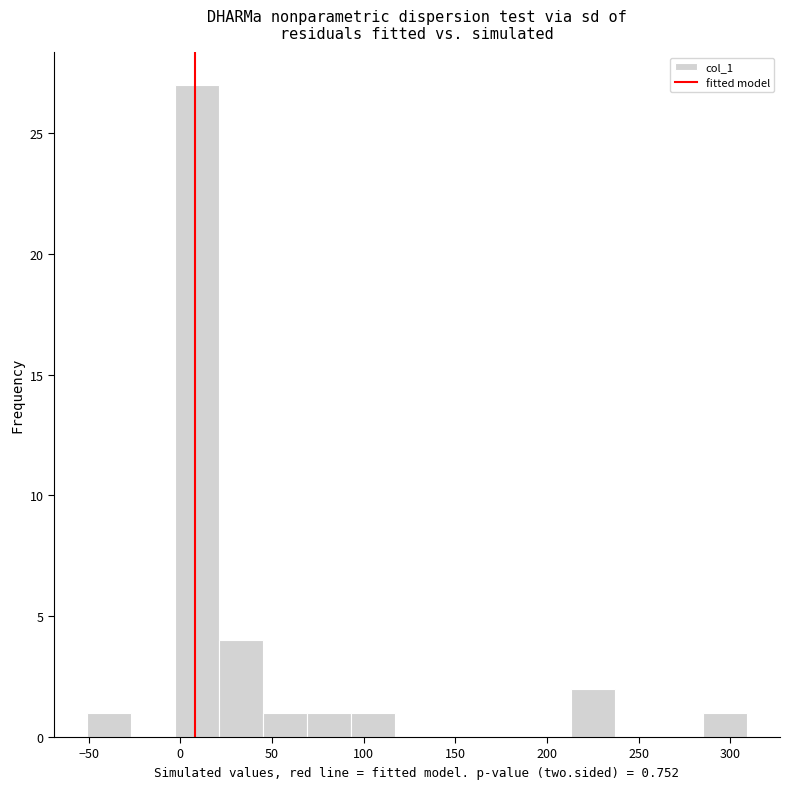

Reading left to right, transcribe this chart: for each bar, give the range it covers on the x-axis and its height. Neither the bar edges nor the heights are printed on the chart, so give them approximately, as read against the axes.

-50 to -25: 1
-25 to -5: 0
-5 to 20: 27
20 to 45: 4
45 to 70: 1
70 to 95: 1
95 to 115: 1
115 to 140: 0
140 to 165: 0
165 to 190: 0
190 to 215: 0
215 to 235: 2
235 to 260: 0
260 to 285: 0
285 to 310: 1